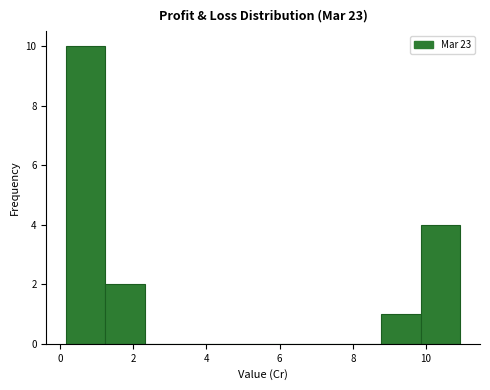

Reading left to right, list every bar in this chart as the range it spans on the x-axis followed by its height. Neither the bar edges nor the heights are printed on the chart, so give them approximately, as read against the axes.

0.2 to 1.2: 10
1.2 to 2.4: 2
2.4 to 3.4: 0
3.4 to 4.4: 0
4.4 to 5.6: 0
5.6 to 6.6: 0
6.6 to 7.8: 0
7.8 to 8.8: 0
8.8 to 9.8: 1
9.8 to 11.0: 4